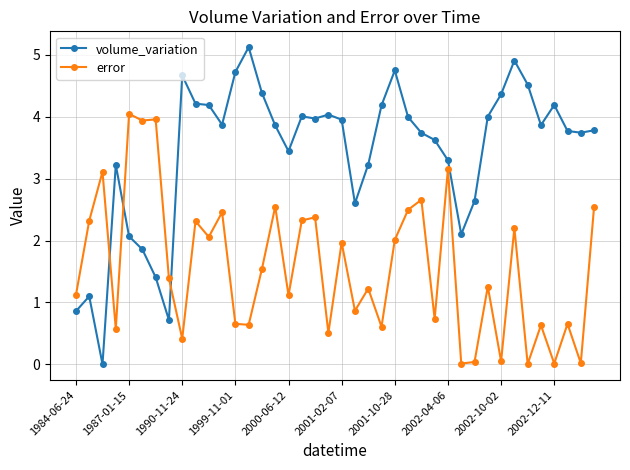

Rank the series by their average value, from highest to lowest.

volume_variation, error